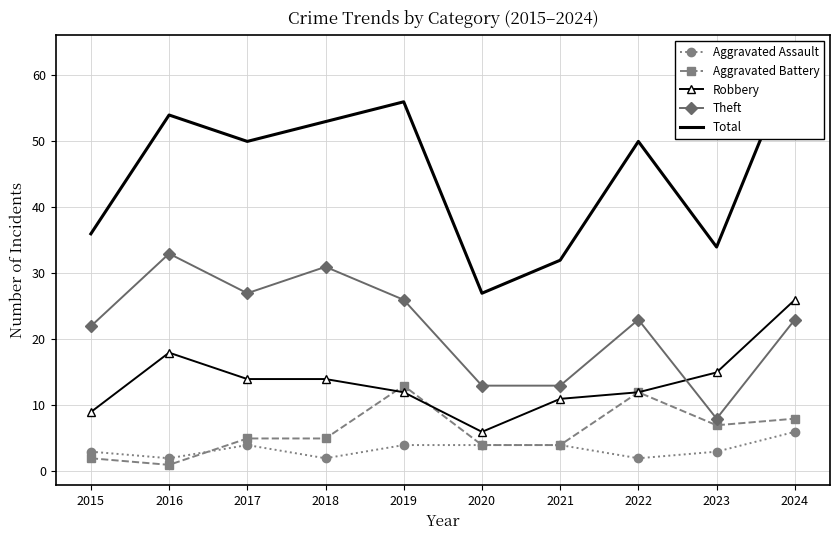

At which category does Aggravated Assault reach its first local valley?

2016